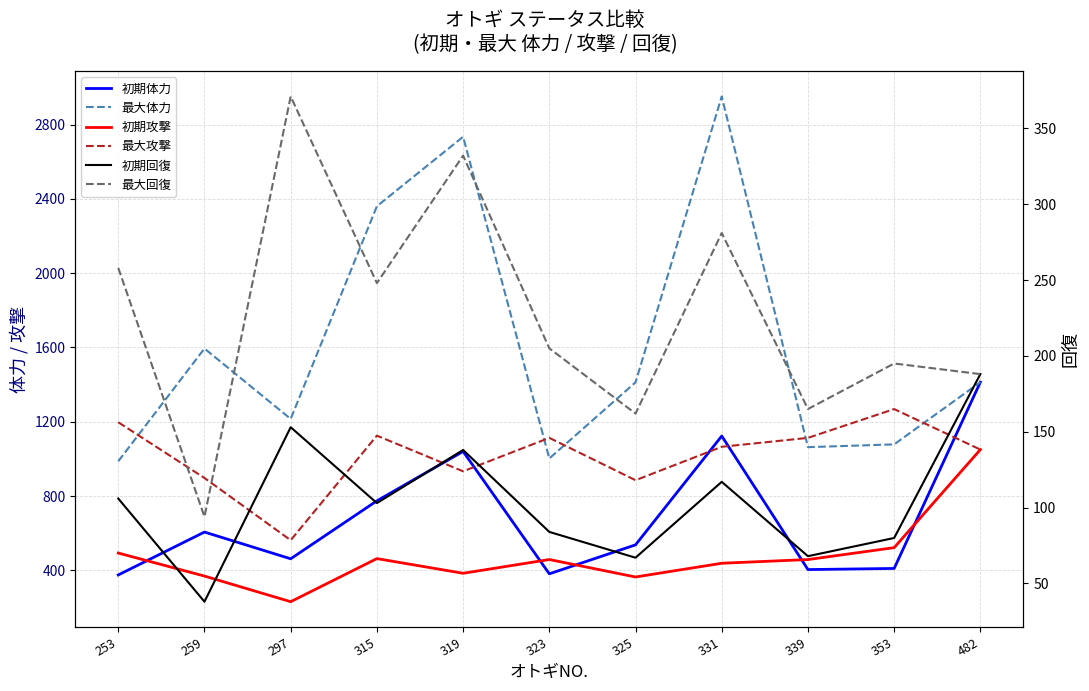

Reading left to right, extract all data points from this chart.

初期体力: 253=375	259=606	297=462	315=774	319=1040	323=381	325=537	331=1123	339=404	353=410	482=1413
最大体力: 253=987	259=1594	297=1215	315=2360	319=2734	323=1002	325=1412	331=2951	339=1063	353=1078	482=1413
初期攻撃: 253=493	259=369	297=231	315=463	319=384	323=458	325=364	331=438	339=458	353=522	482=1050
最大攻撃: 253=1197	259=897	297=562	315=1125	319=933	323=1113	325=885	331=1065	339=1113	353=1268	482=1050
初期回復: 253=106	259=38	297=153	315=103	319=138	323=84	325=67	331=117	339=68	353=80	482=188
最大回復: 253=258	259=94	297=371	315=248	319=332	323=205	325=162	331=281	339=165	353=195	482=188